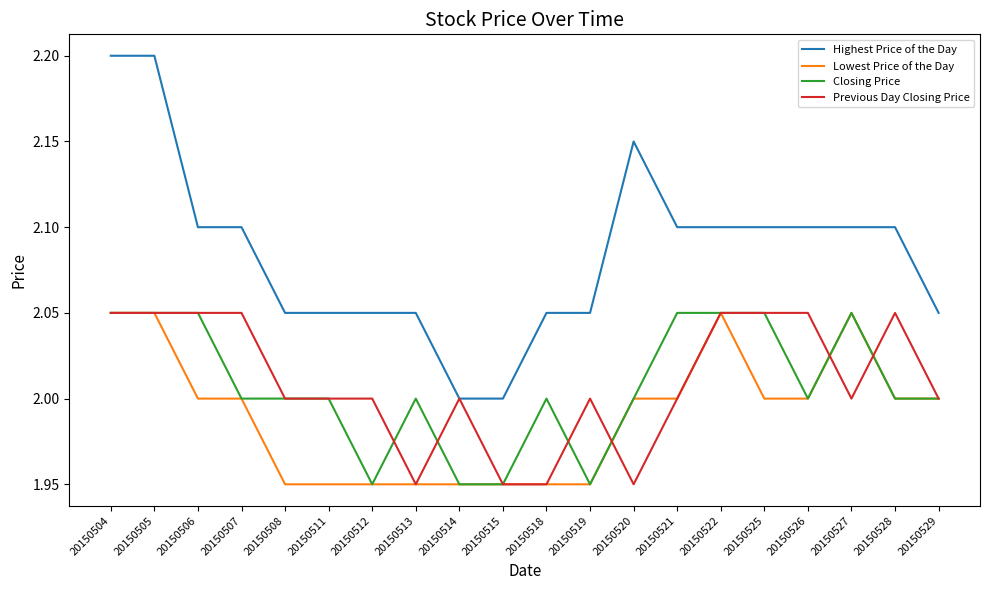

Which series has the largest range (max minus min)?

Highest Price of the Day